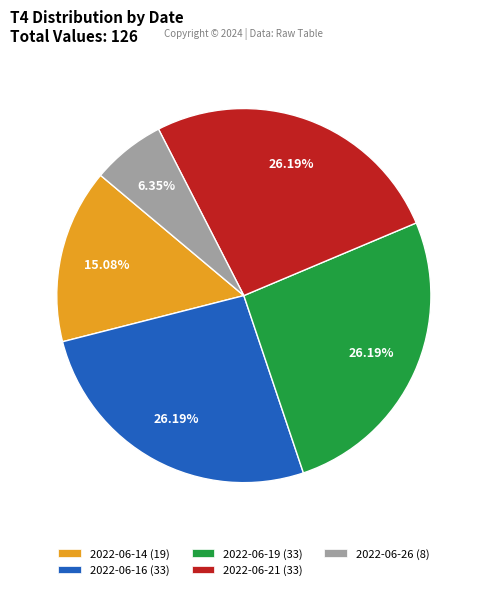

What percentage is the 2022-06-21 slice, to the nearest percent?

26%